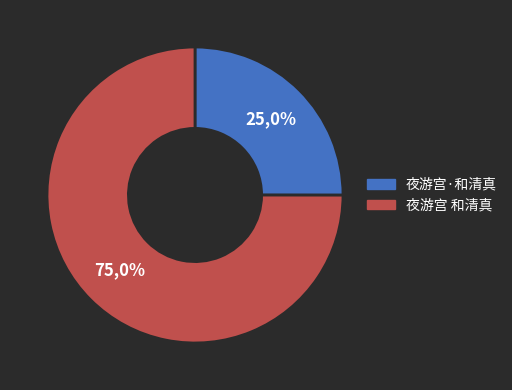

What is the smallest slice in the pie chart?

夜游宫·和清真